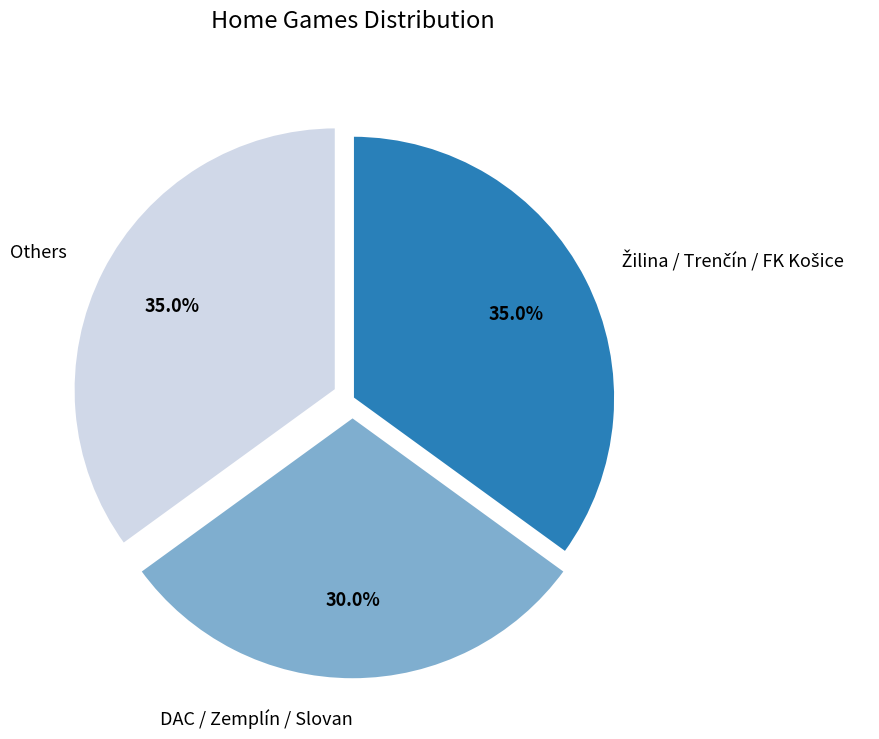

Which slice is the smallest?

DAC / Zemplín / Slovan